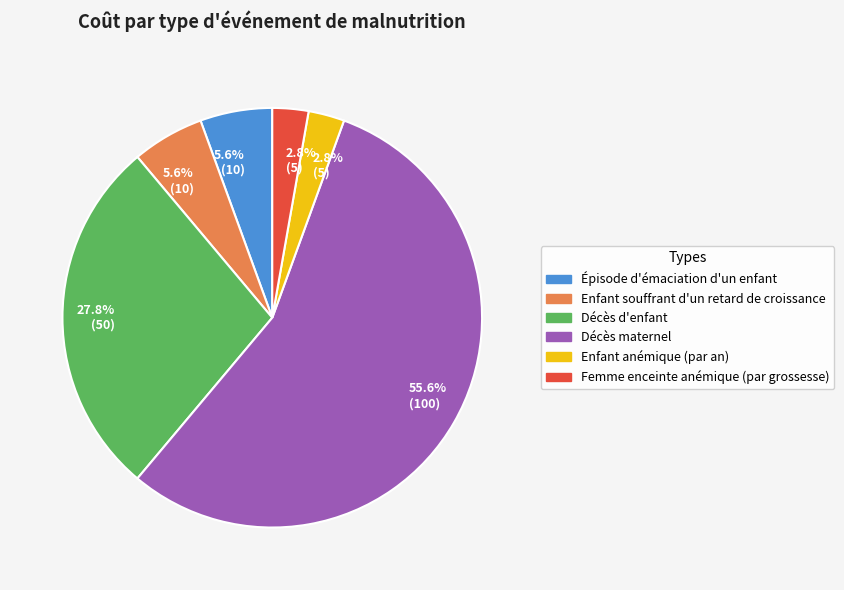

Is there any slice that represents more than half of the pie?

Yes